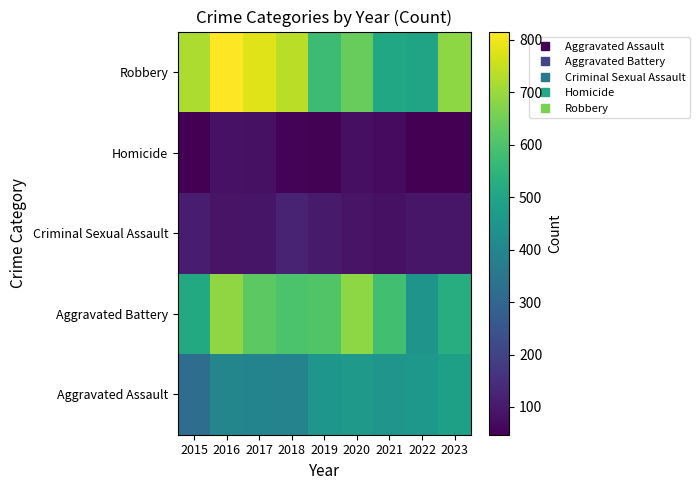

Which category has the highest value across all series?

2016